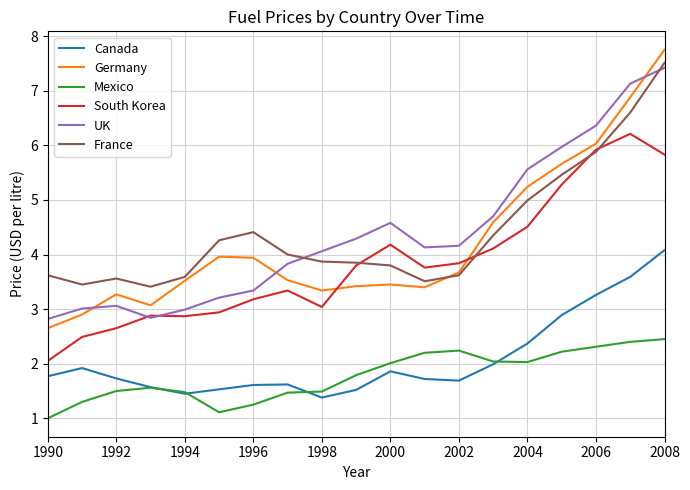

Which series has the widest spread of values?

Germany